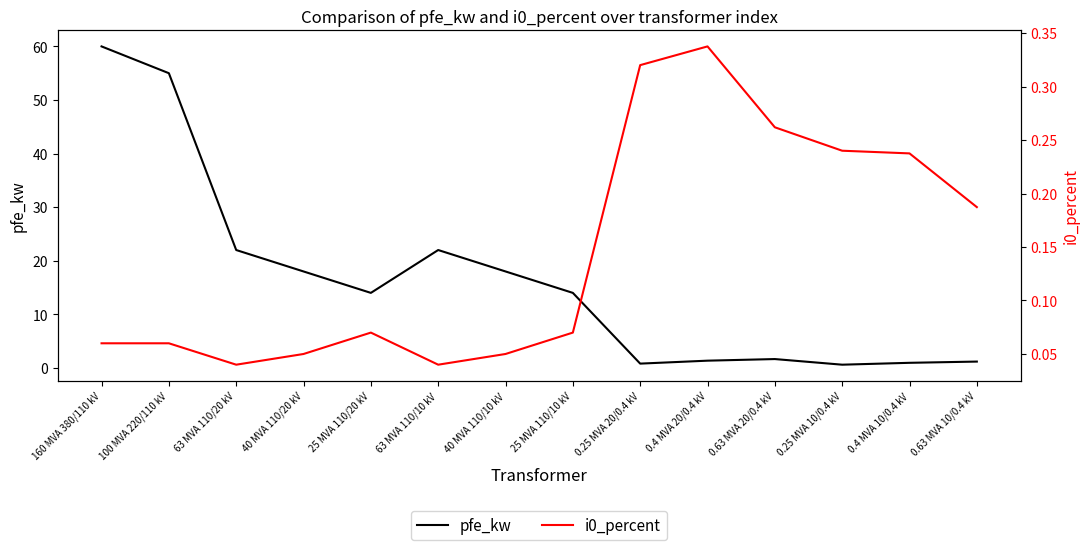

Is it true that i0_percent equals 0.1 at 100 MVA 220/110 kV?

False